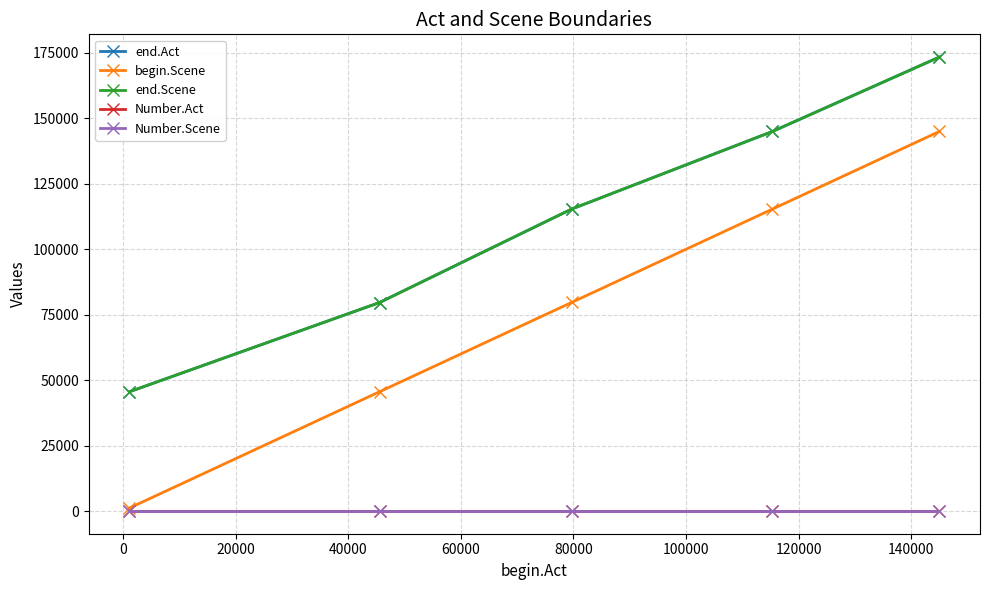

Reading right to left, what are all the values shown in this chart?

end.Act: 173417	144989	115326	79643	45545
begin.Scene: 145004	115341	79658	45560	1119
end.Scene: 173417	144989	115326	79643	45545
Number.Act: 0	0	0	0	0
Number.Scene: 0	0	0	0	0